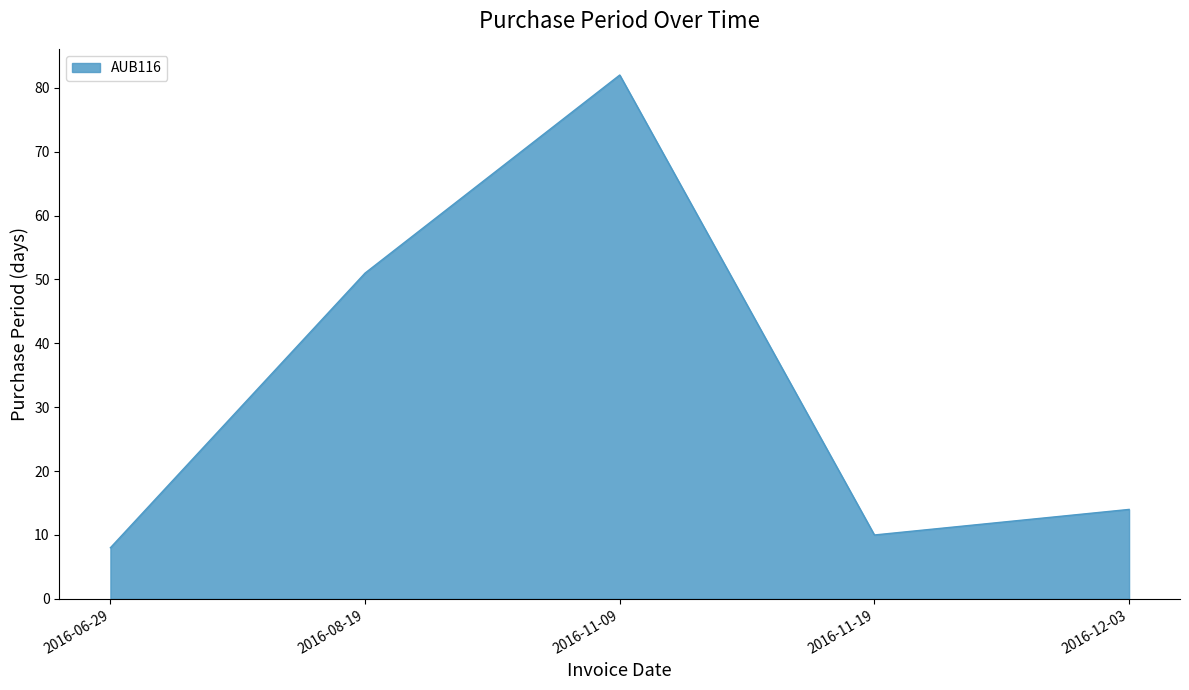

What is the change in value from 2016-06-29 to 2016-12-03?

+6